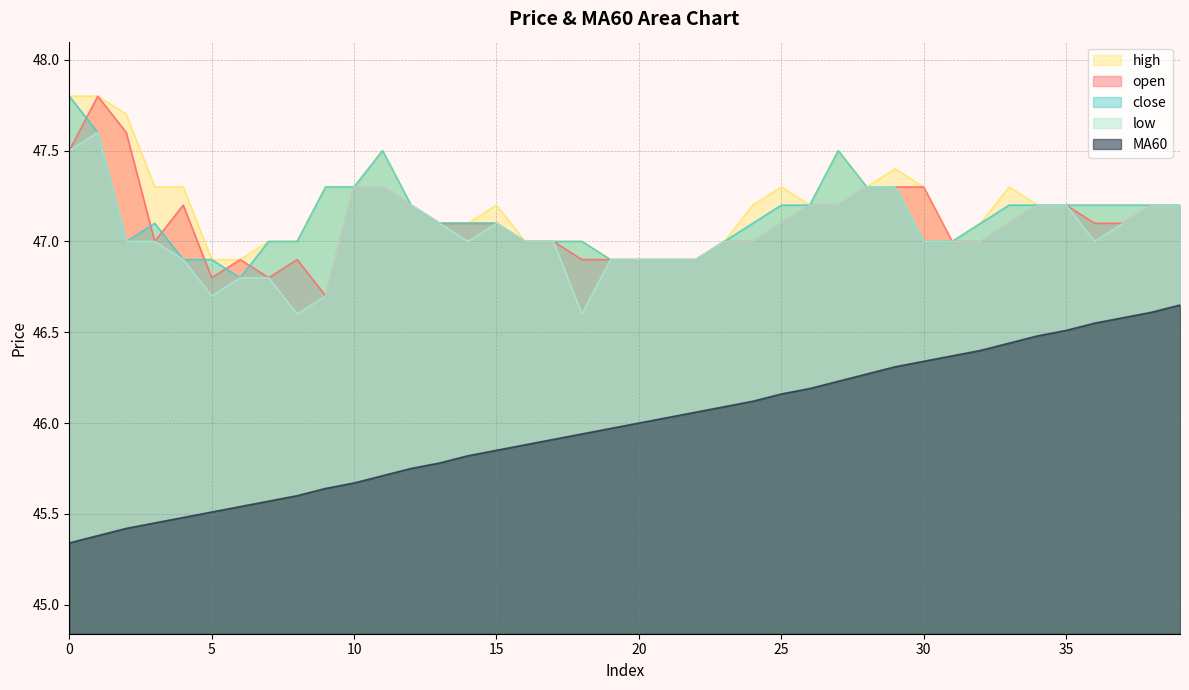

At which category does the chart reach its peak across all series?

1